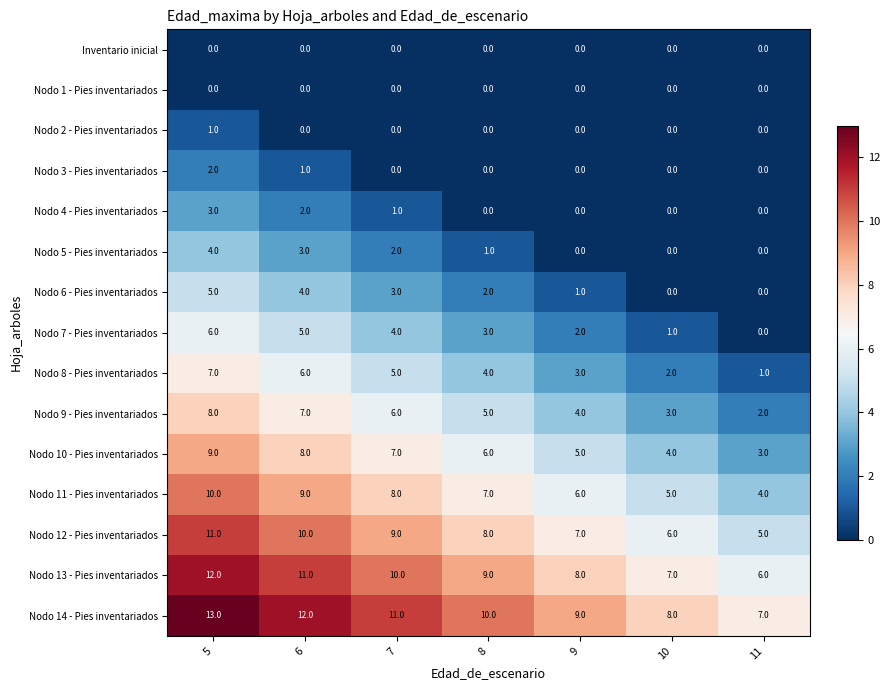

What is the difference between the maximum and minimum values in the Nodo 4 - Pies inventariados series?

3